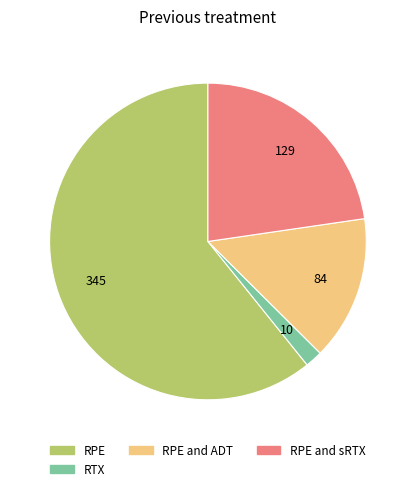

How many slices are in this pie chart?

4